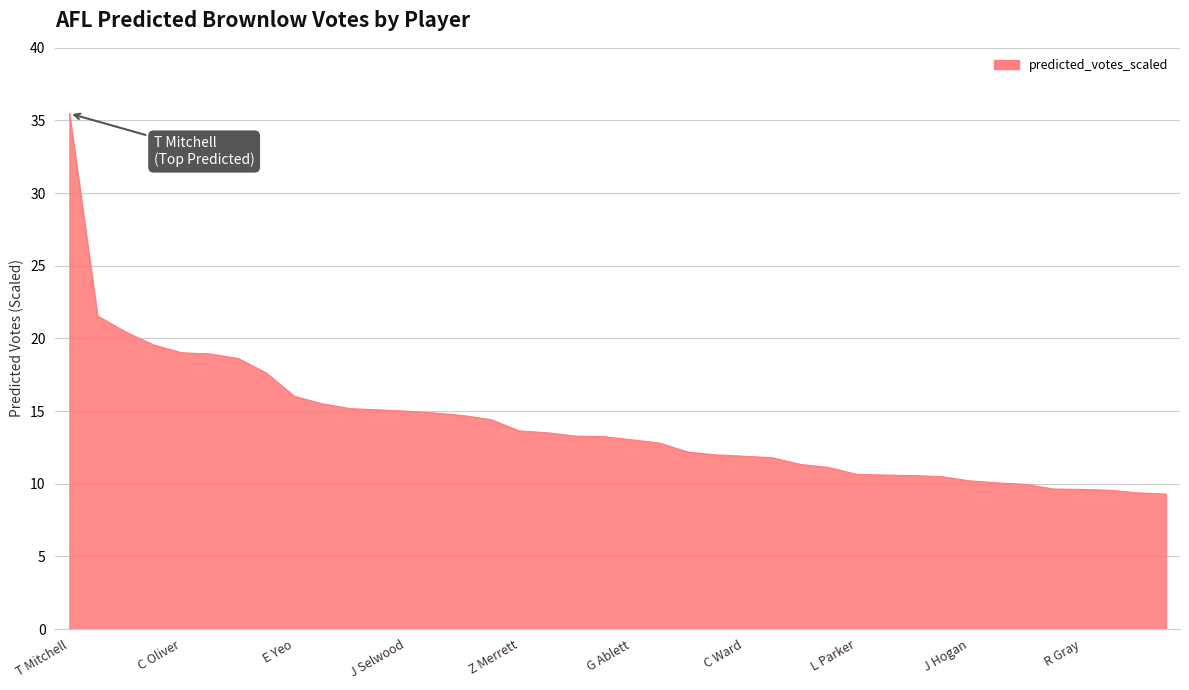

What is the smallest value displayed?

9.3